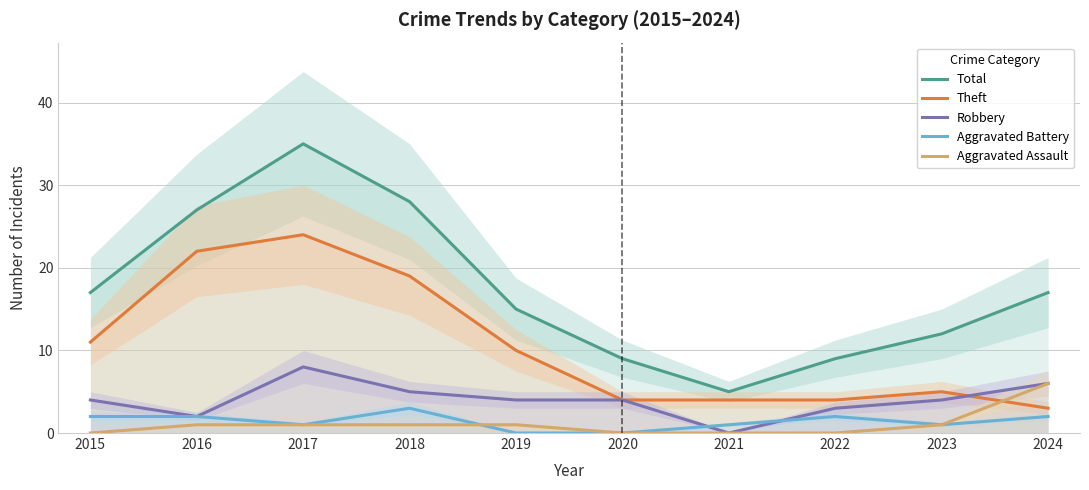

The value of Theft at 2018 is 19. True or false?

True